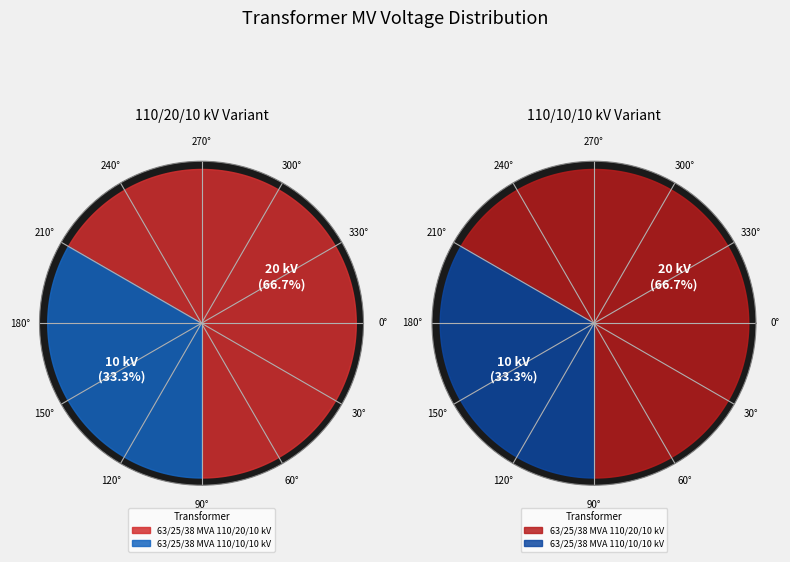

Rank the categories by value from highest to lowest.

63/25/38 MVA 110/20/10 kV, 63/25/38 MVA 110/10/10 kV